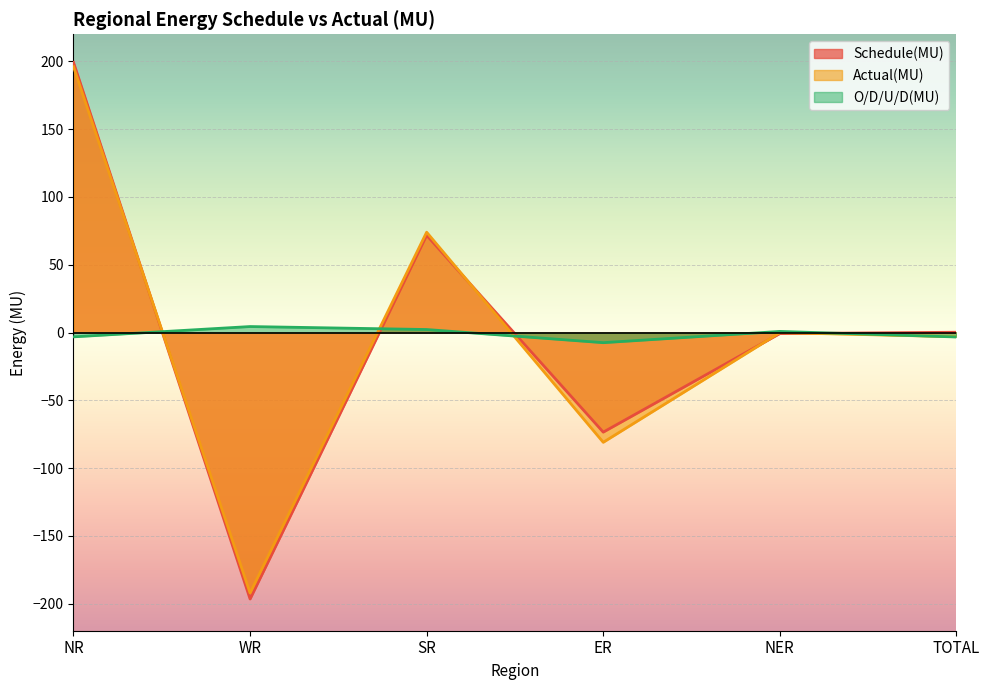

What is the label of the 3rd point from the left?

SR